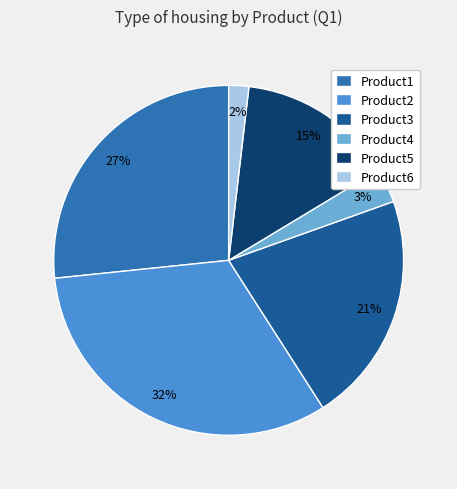

To the nearest percent, what portion does Product5 represent?

15%